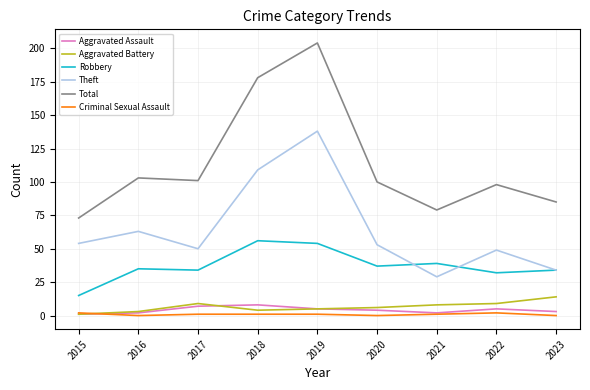

Is this an area chart (filled region under the line)?

No